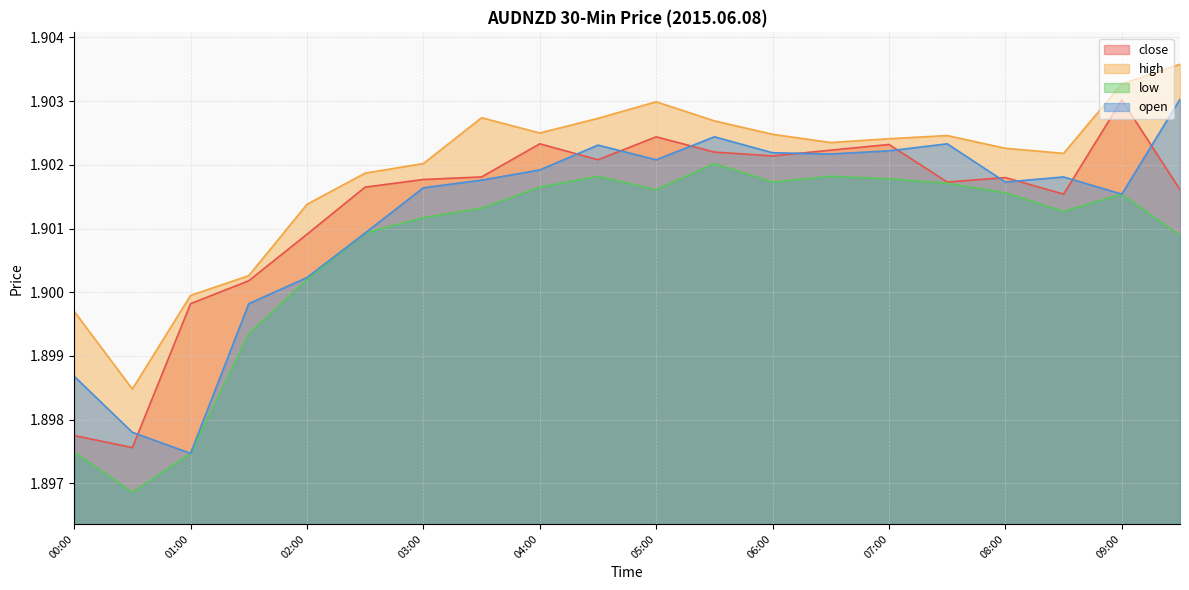

Reading right to left, transcribe all the data shown in this chart.

close: 09:30=1.9	09:00=1.9	08:30=1.9	08:00=1.9	07:30=1.9	07:00=1.9	06:30=1.9	06:00=1.9	05:30=1.9	05:00=1.9	04:30=1.9	04:00=1.9	03:30=1.9	03:00=1.9	02:30=1.9	02:00=1.9	01:30=1.9	01:00=1.9	00:30=1.9	00:00=1.9
high: 09:30=1.9	09:00=1.9	08:30=1.9	08:00=1.9	07:30=1.9	07:00=1.9	06:30=1.9	06:00=1.9	05:30=1.9	05:00=1.9	04:30=1.9	04:00=1.9	03:30=1.9	03:00=1.9	02:30=1.9	02:00=1.9	01:30=1.9	01:00=1.9	00:30=1.9	00:00=1.9
low: 09:30=1.9	09:00=1.9	08:30=1.9	08:00=1.9	07:30=1.9	07:00=1.9	06:30=1.9	06:00=1.9	05:30=1.9	05:00=1.9	04:30=1.9	04:00=1.9	03:30=1.9	03:00=1.9	02:30=1.9	02:00=1.9	01:30=1.9	01:00=1.9	00:30=1.9	00:00=1.9
open: 09:30=1.9	09:00=1.9	08:30=1.9	08:00=1.9	07:30=1.9	07:00=1.9	06:30=1.9	06:00=1.9	05:30=1.9	05:00=1.9	04:30=1.9	04:00=1.9	03:30=1.9	03:00=1.9	02:30=1.9	02:00=1.9	01:30=1.9	01:00=1.9	00:30=1.9	00:00=1.9